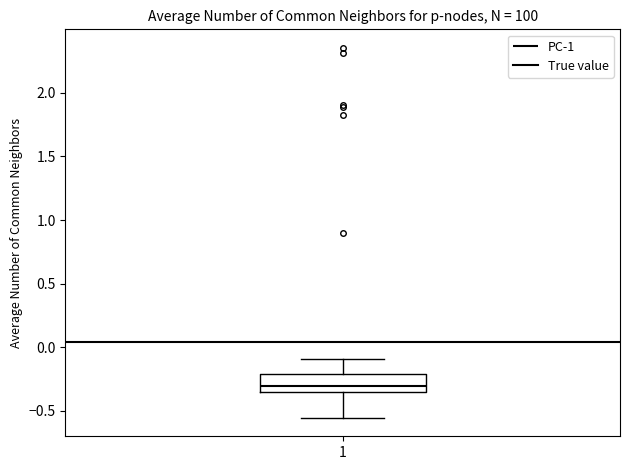

Transcribe this box plot: give where the median line is, the range the box spans, and where the two whiskers end, as read against the y-axis. The values are not printed on the chart, so give them approximately, as read against the axis.

median -0.30, box -0.35 to -0.20, whiskers -0.55 to -0.10